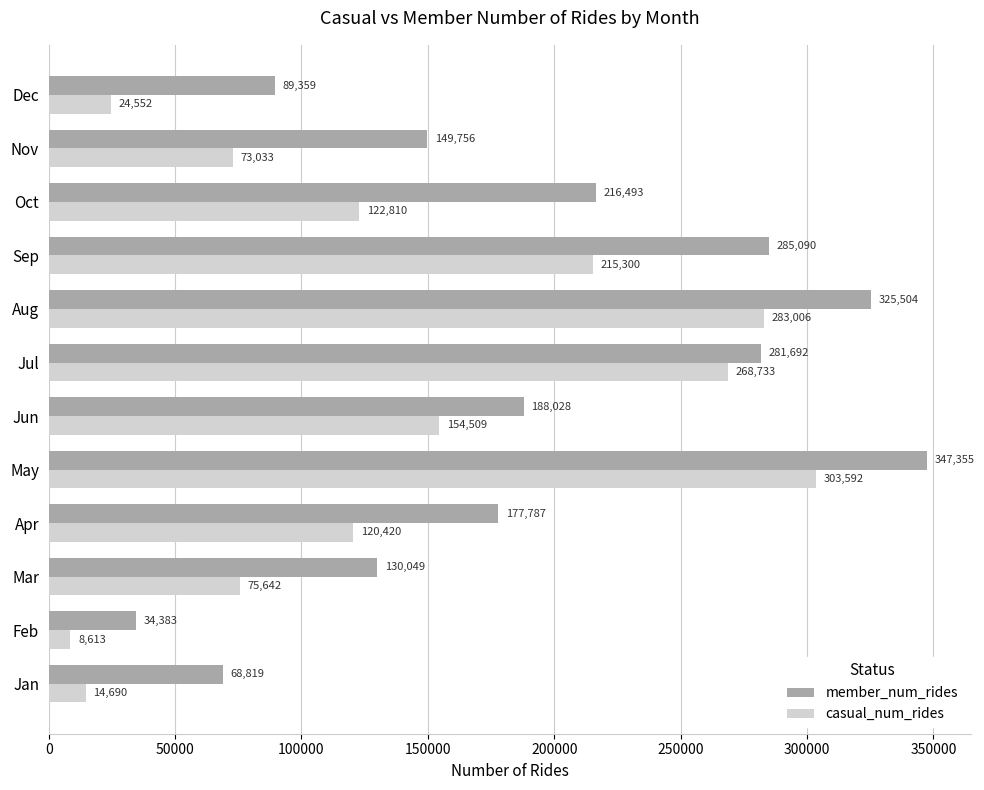

At which category is the sum across all series the highest?

May